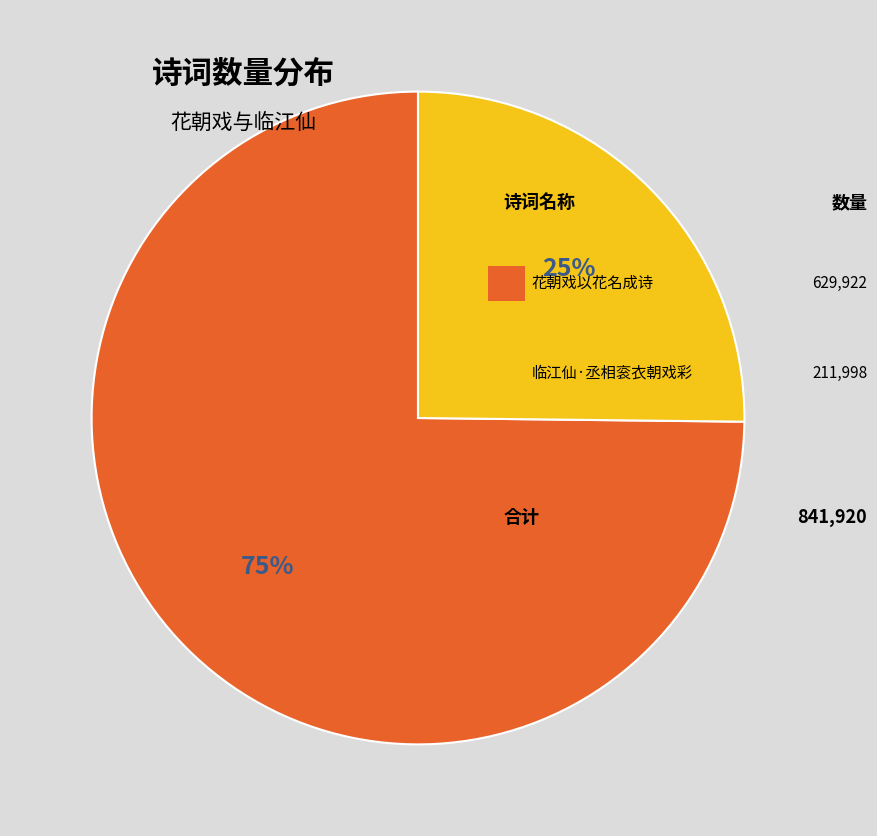

To the nearest percent, what is the average slice percentage?

50%